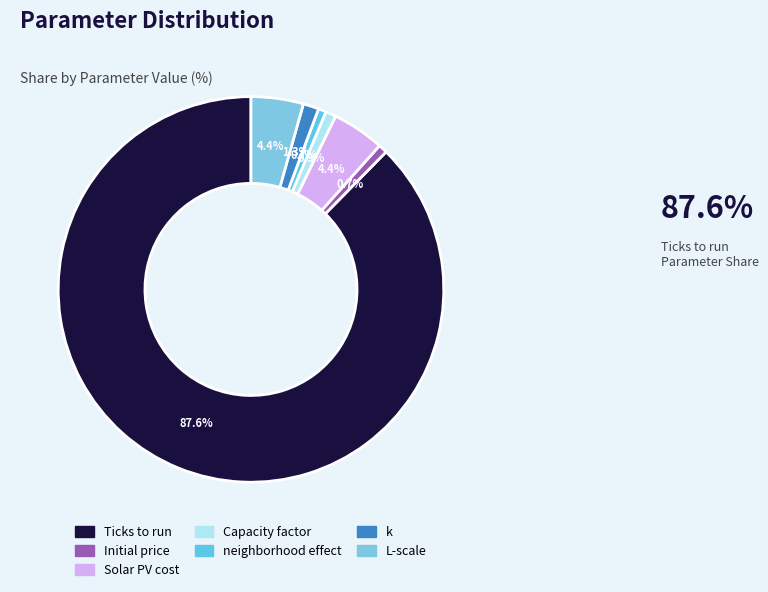

What percentage is the L-scale slice, to the nearest percent?

4%